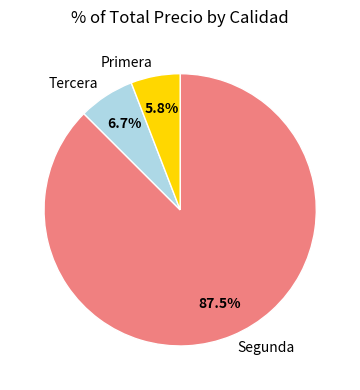

Is the sum of Primera and Segunda greater than half?

Yes